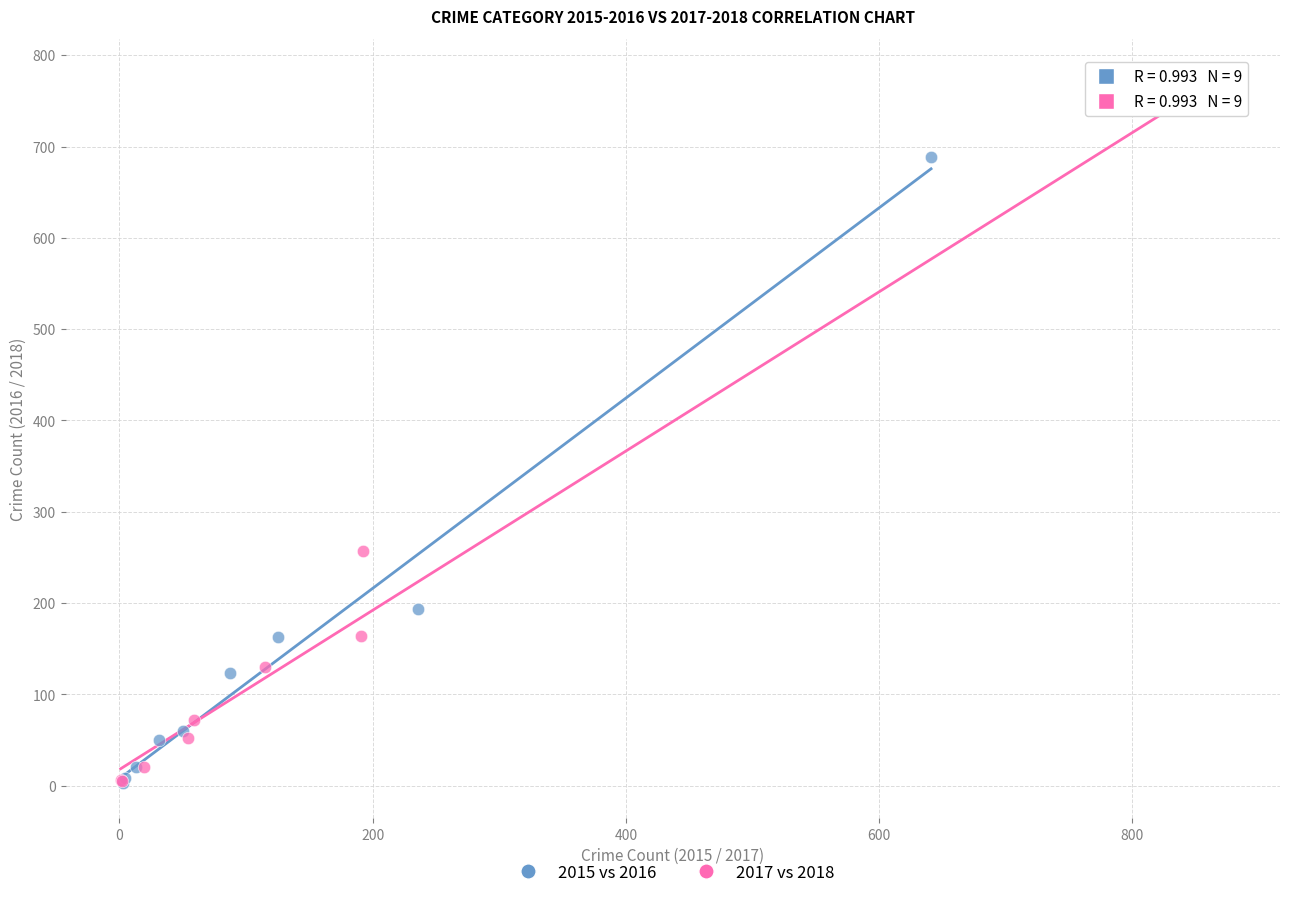

Which series has the largest Y range (max minus min)?

2017 vs 2018